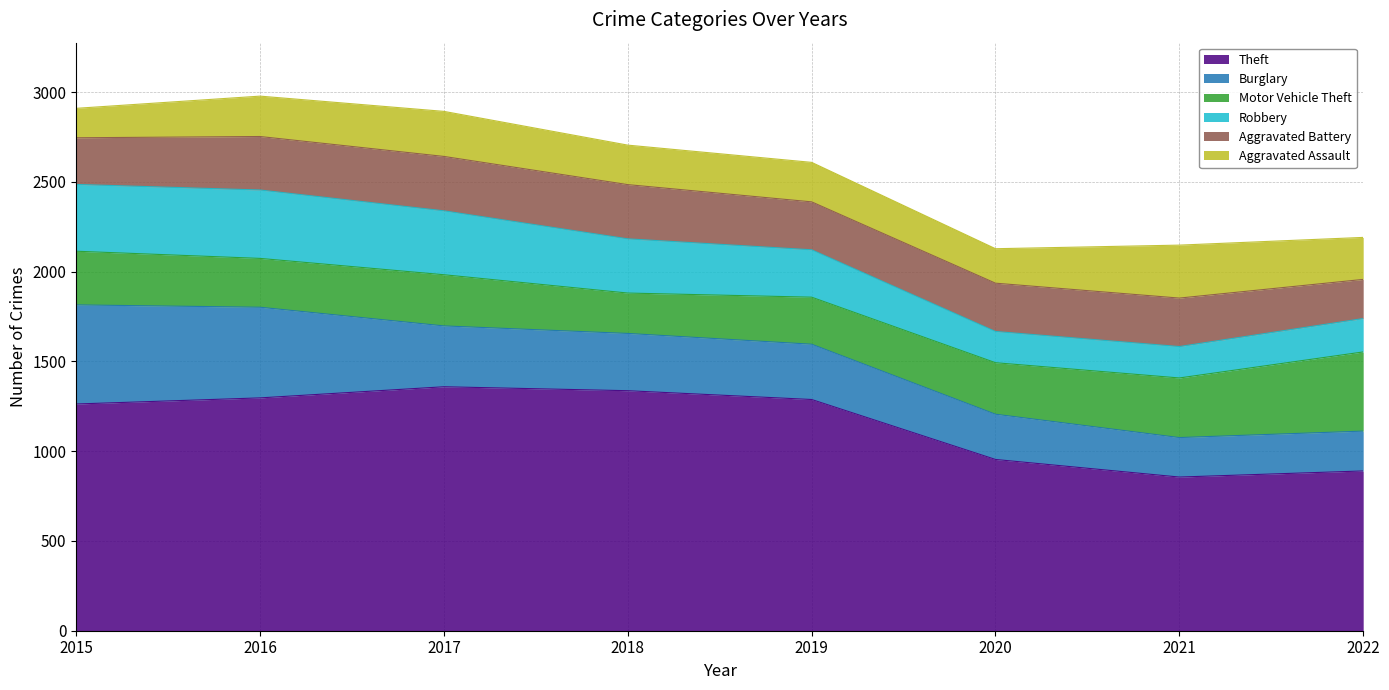

True or false: Theft and Motor Vehicle Theft intersect in this chart.

False